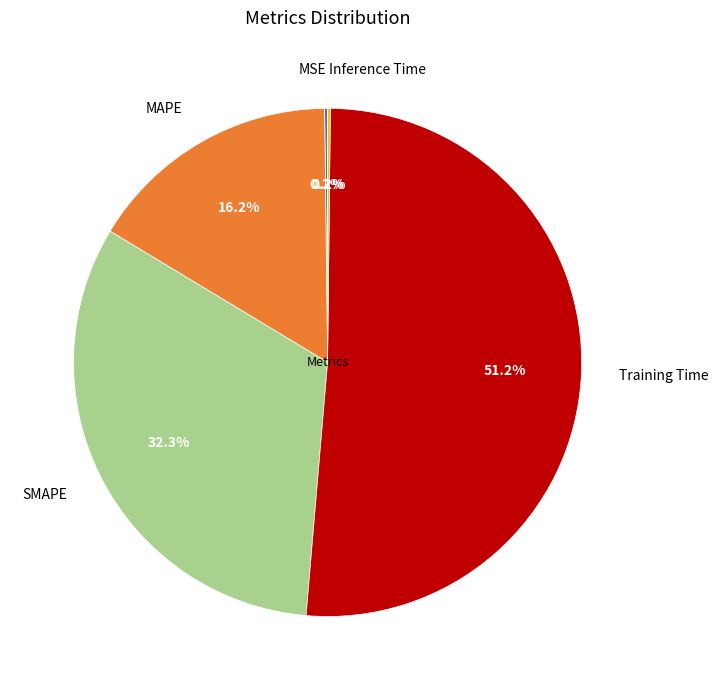

Which slice is the largest?

Training Time